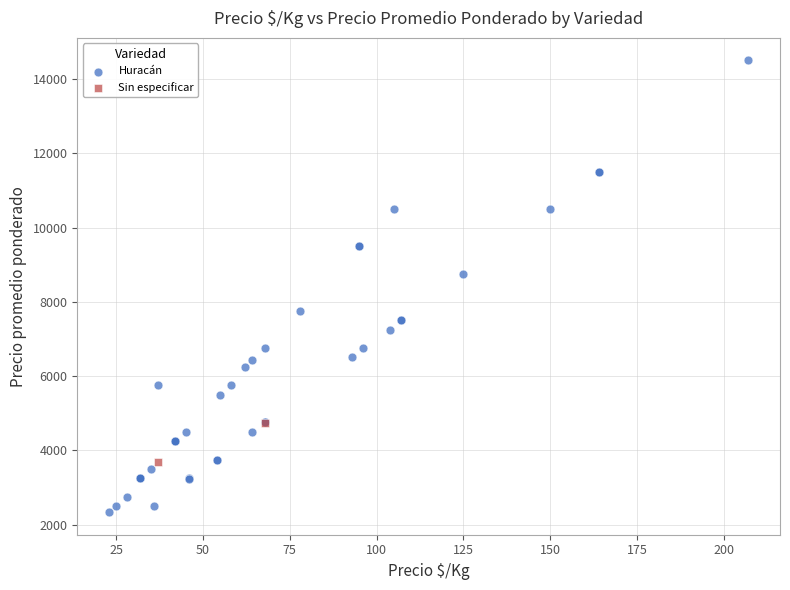

What are all the series names shown in the legend?

Huracán, Sin especificar